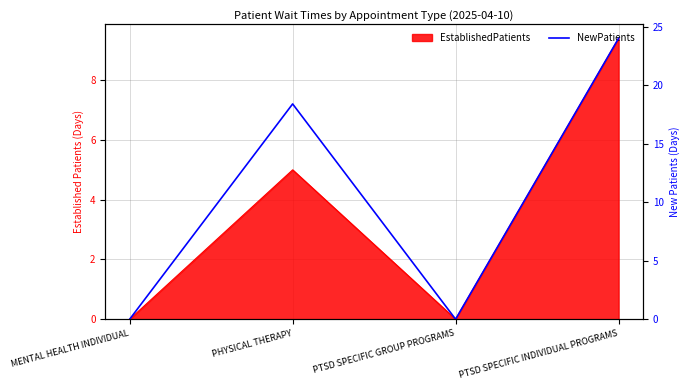

What is the difference between the maximum and second lowest values?

24.0